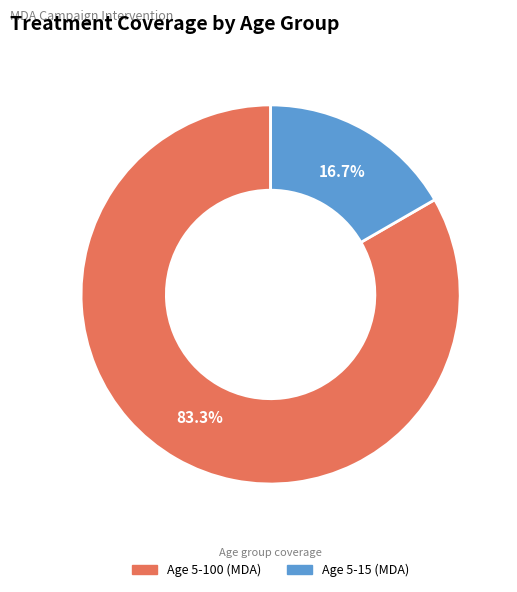

Which category accounts for the majority?

Age 5-100 (MDA)